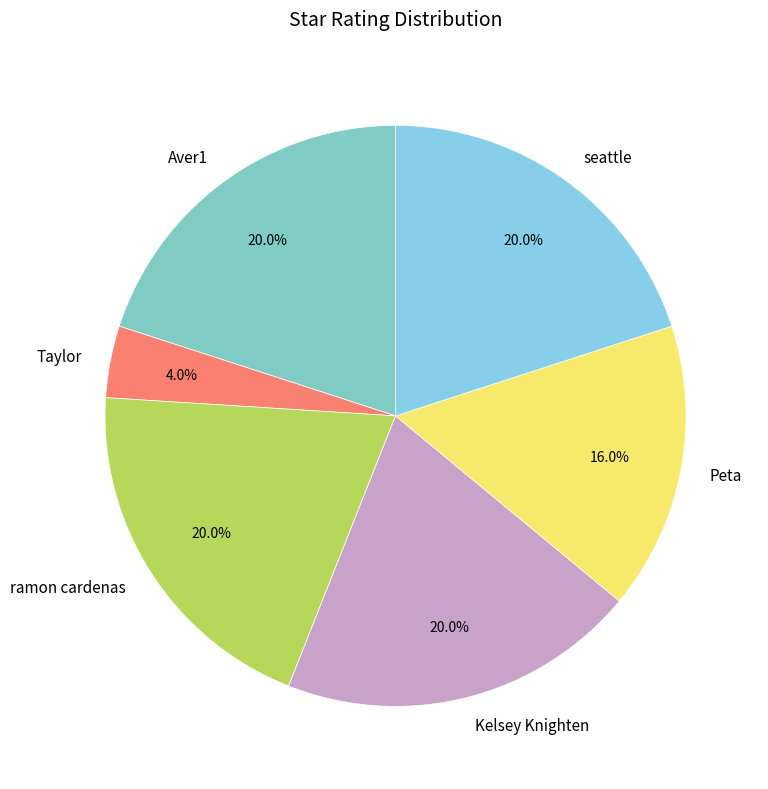

The Peta slice represents 1% of the pie. True or false?

False